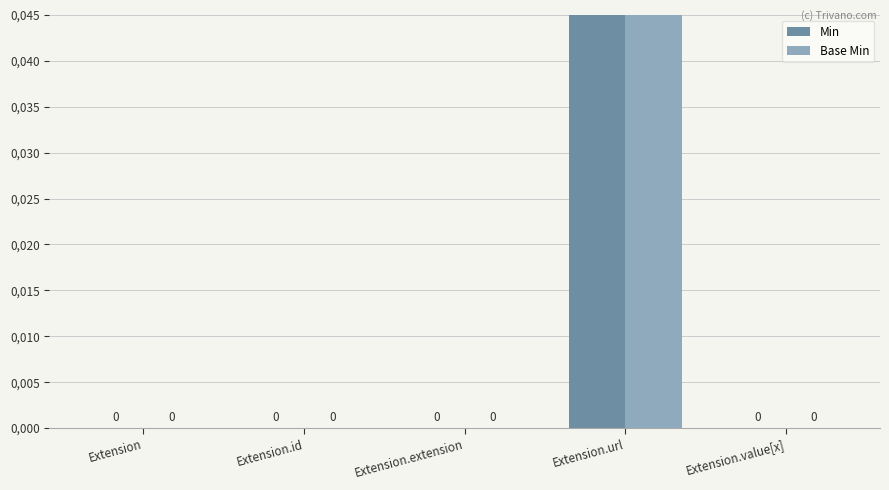

Which series changed the most between Extension and Extension.value[x]?

Min